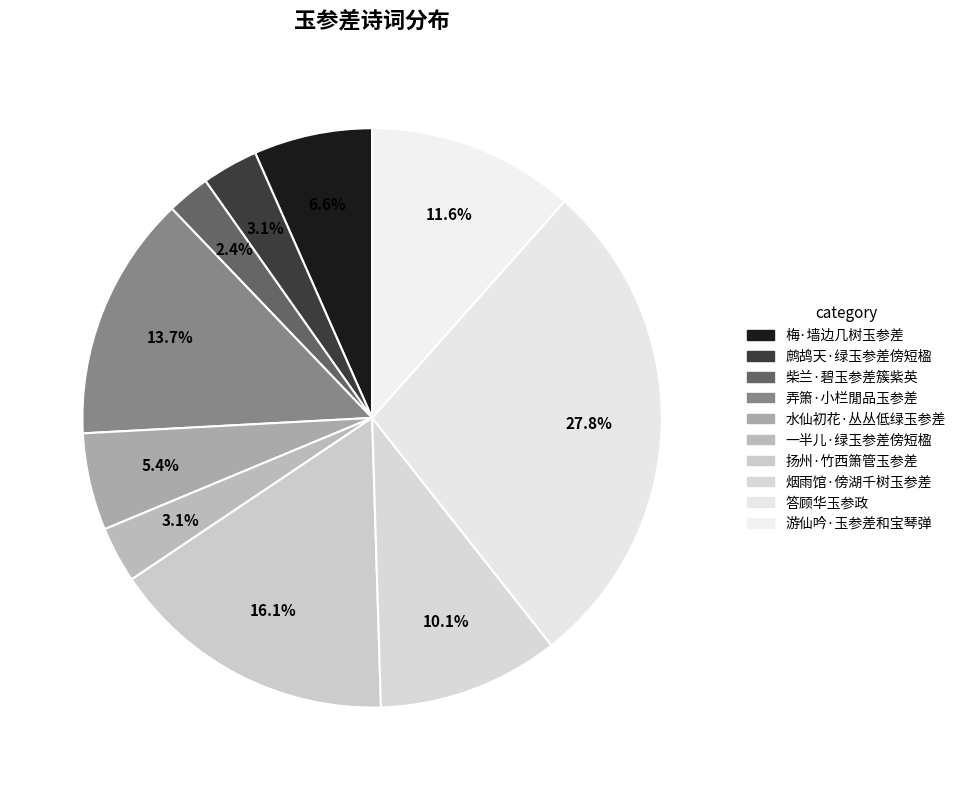

How many slices are in this pie chart?

10